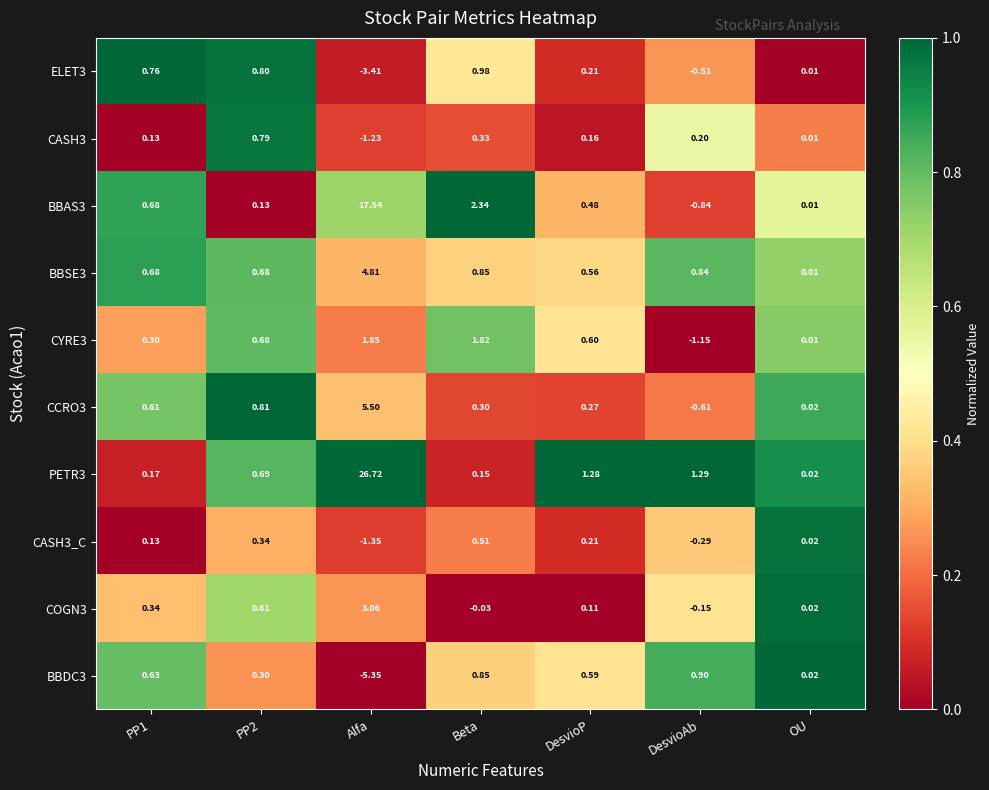

At which category is the sum across all series the highest?

Alfa